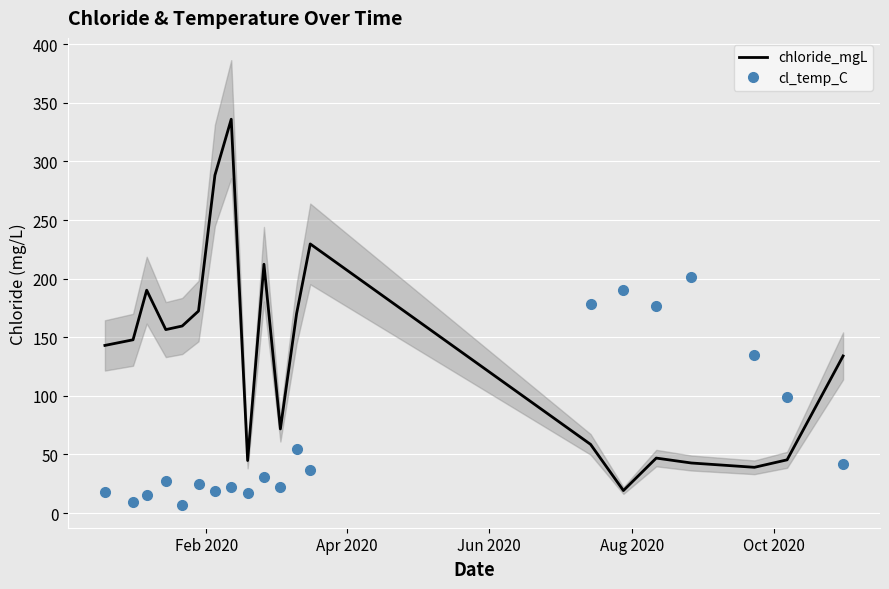

What is the highest value of the cl_temp_C series?

201.6